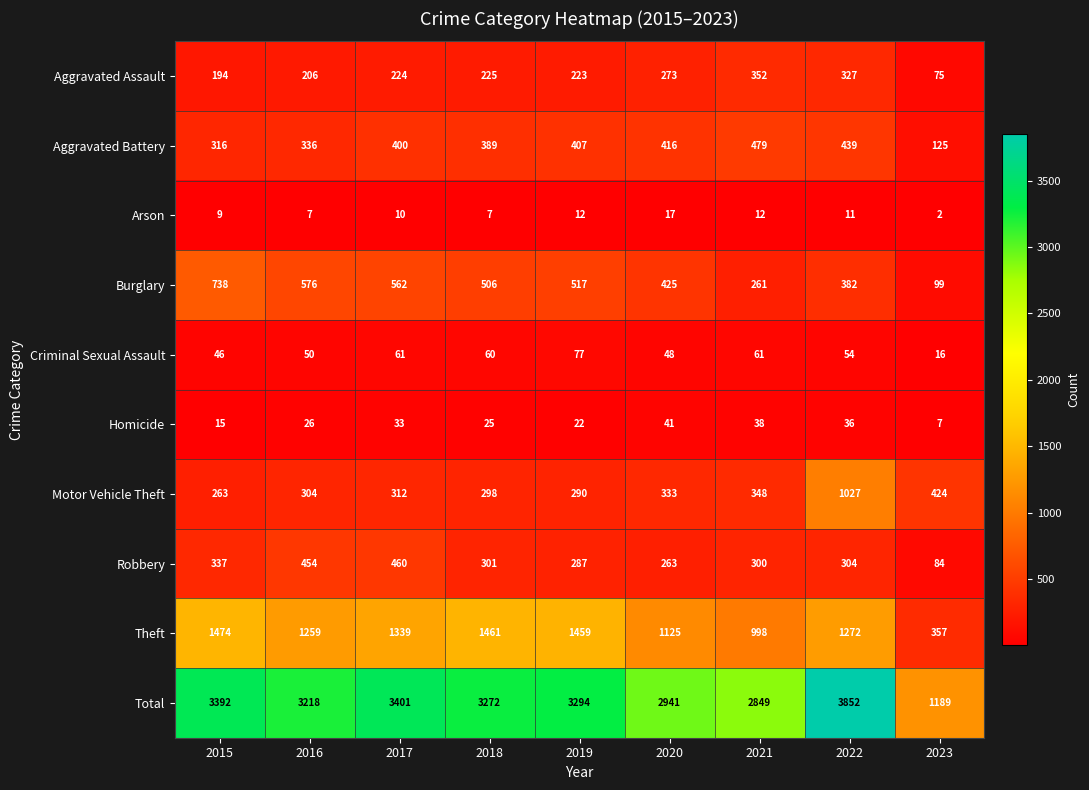

What is the total value across all series at 2018?

6544